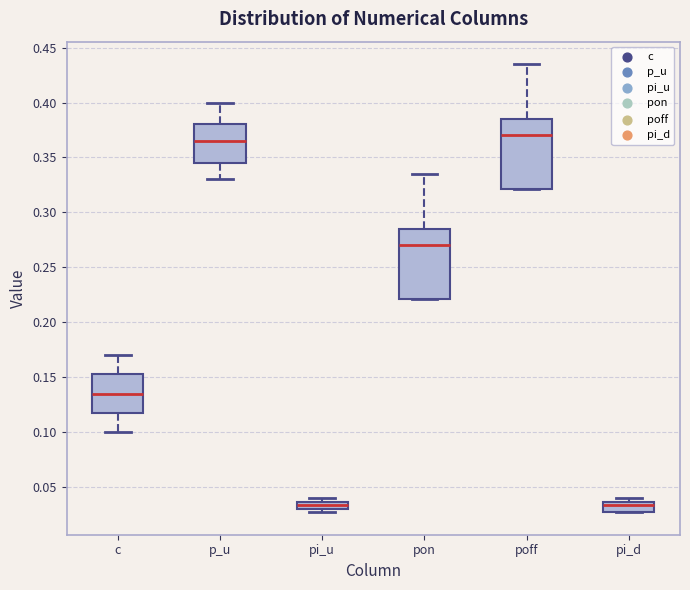

Where is the upper edge of the box for pi_u on the y-axis? The values are not printed on the chart, so give them approximately, as read against the axis.

0.035